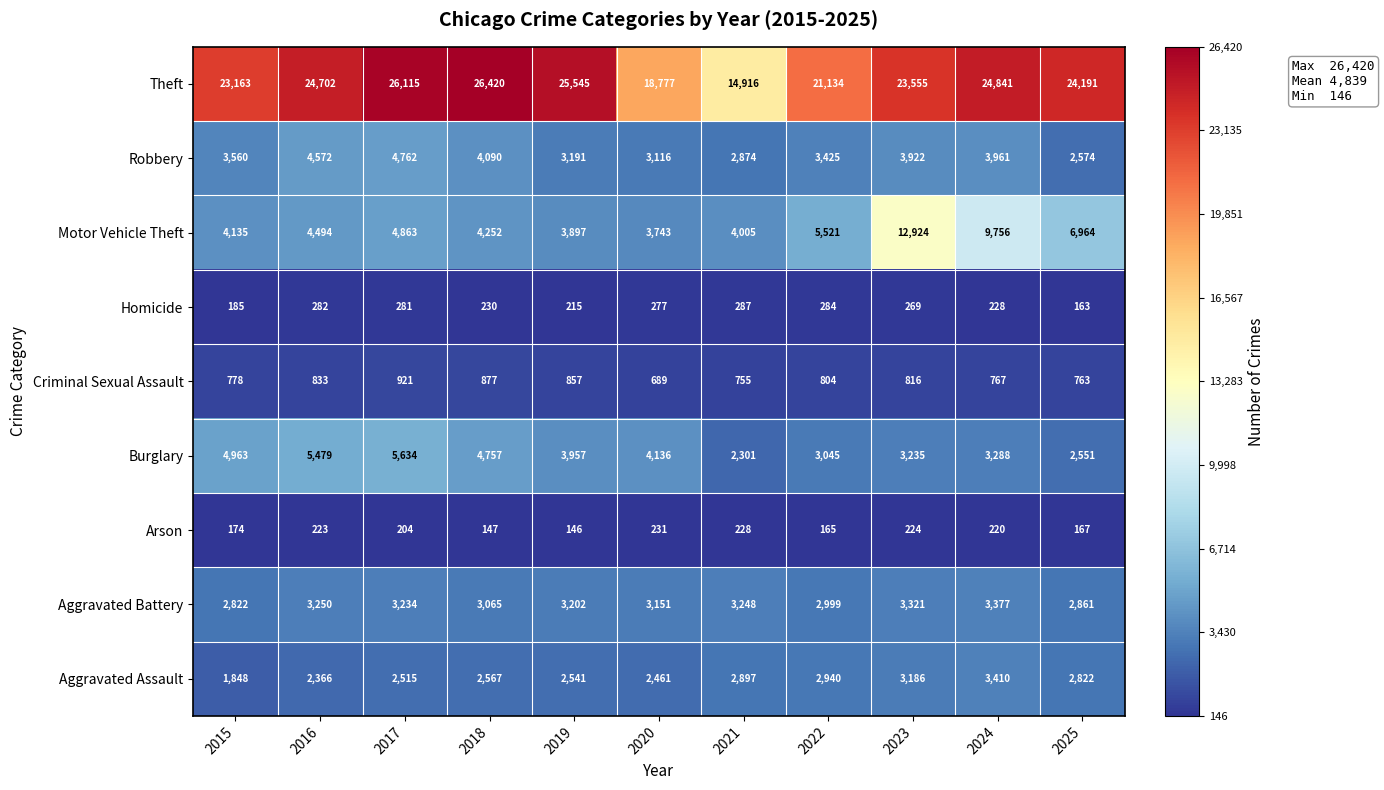

What is the sum of all Theft values?

253359